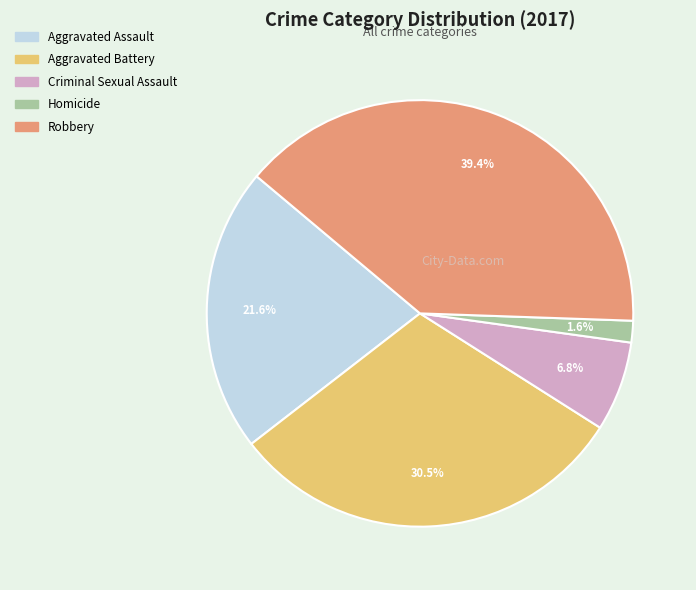

Which category has the biggest portion of the pie?

Robbery